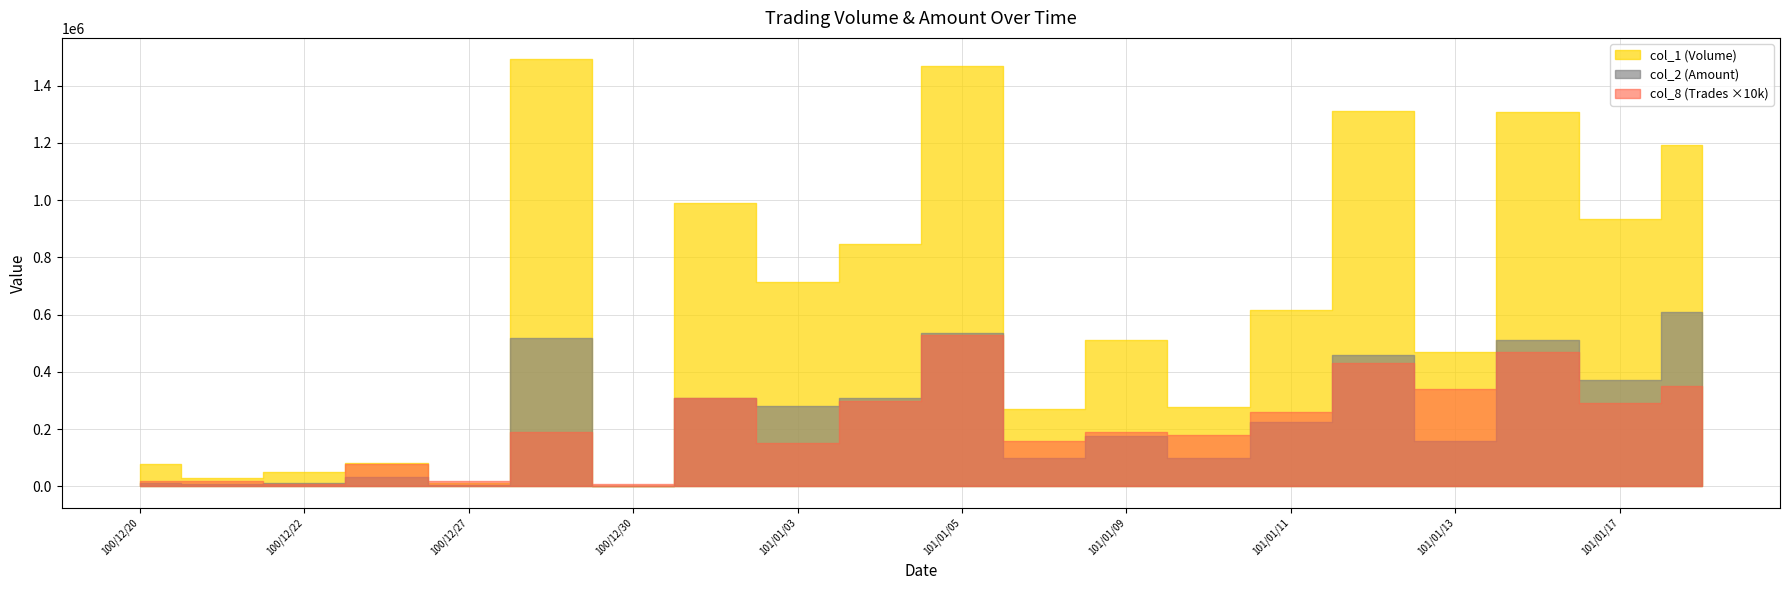

What are all the series names shown in the legend?

col_1 (Volume), col_2 (Amount), col_8 (Trades)